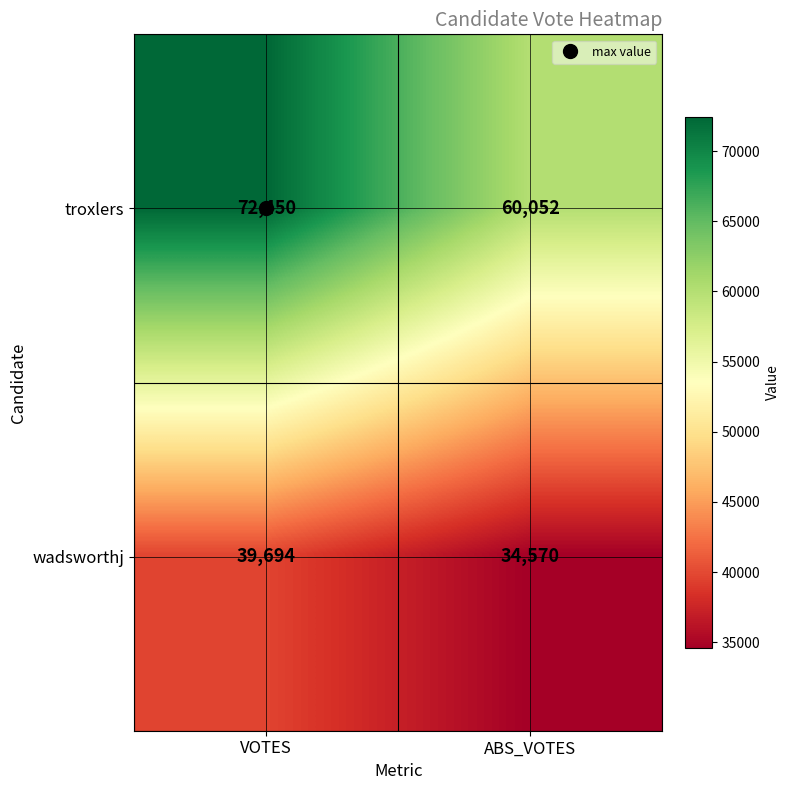

What is the average value of the wadsworthj series?

37132